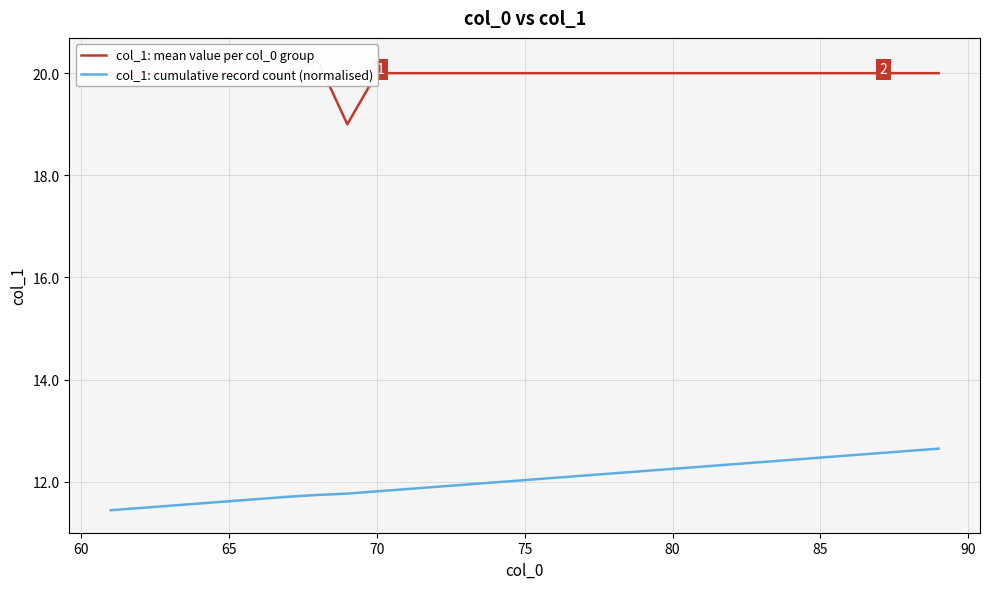

What is the minimum value for col_1: cumulative record count (normalised)?

11.4